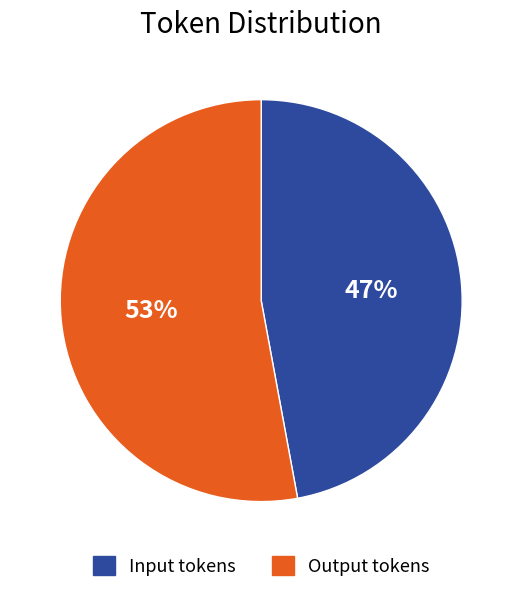

How many slices are in this pie chart?

2